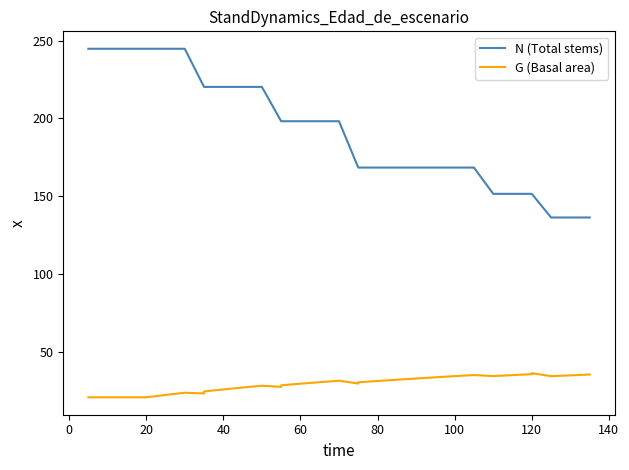

How many values in the G (Basal area) series exceed 29?

18